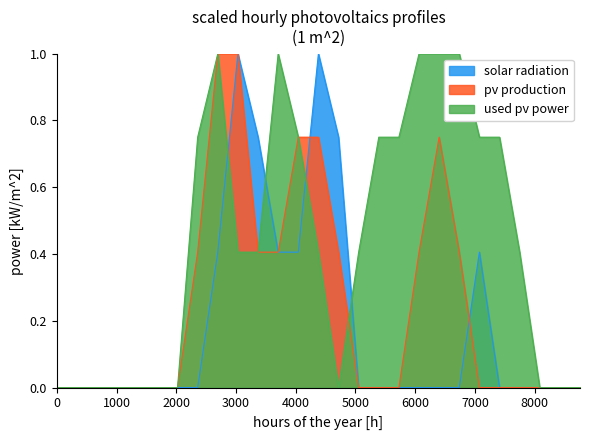

Which series has the largest total across all categories?

used pv power